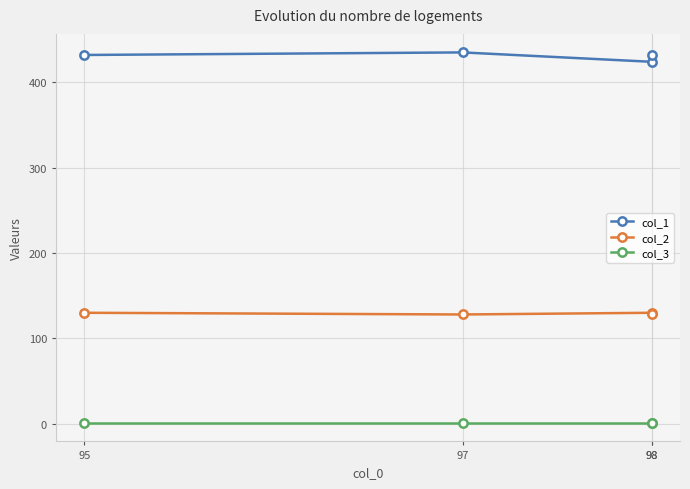

Is this an area chart (filled region under the line)?

No